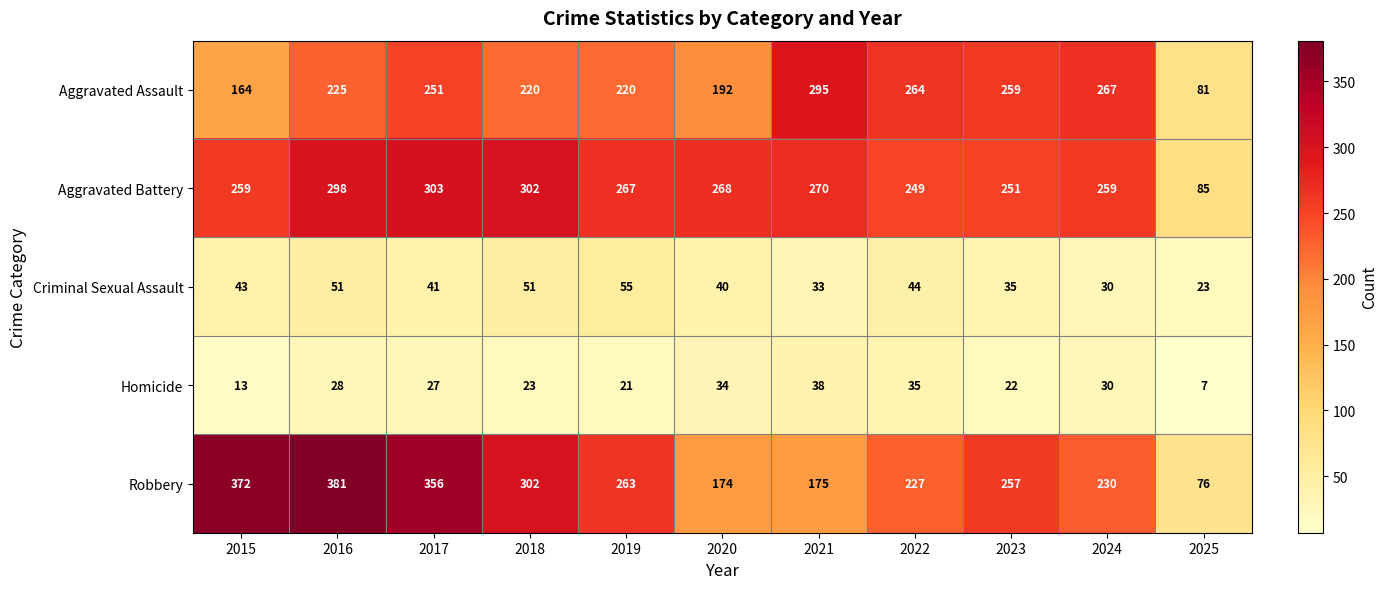

Which series changed the most between 2022 and 2024?

Criminal Sexual Assault